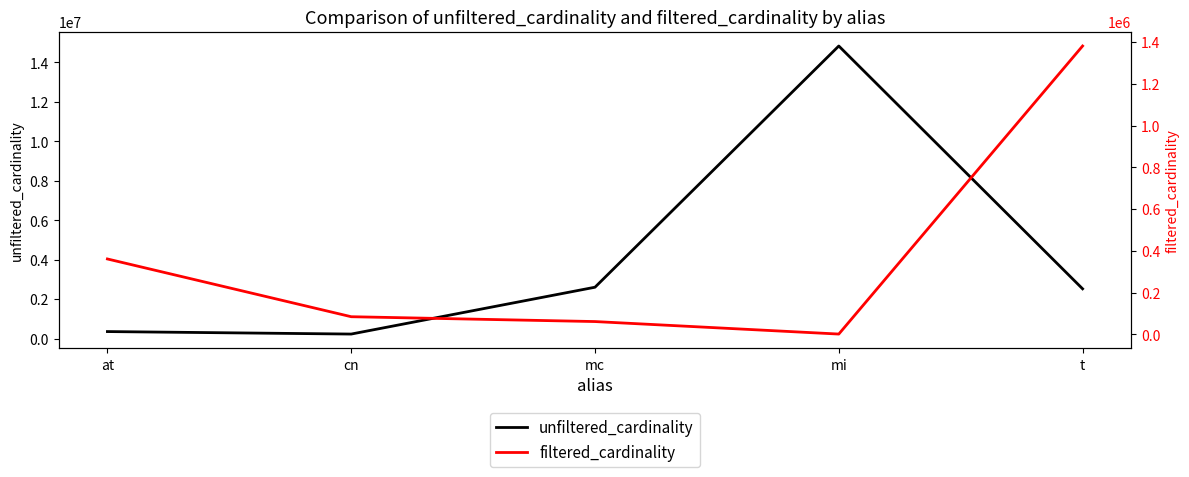

Does the chart have visible grid lines?

No